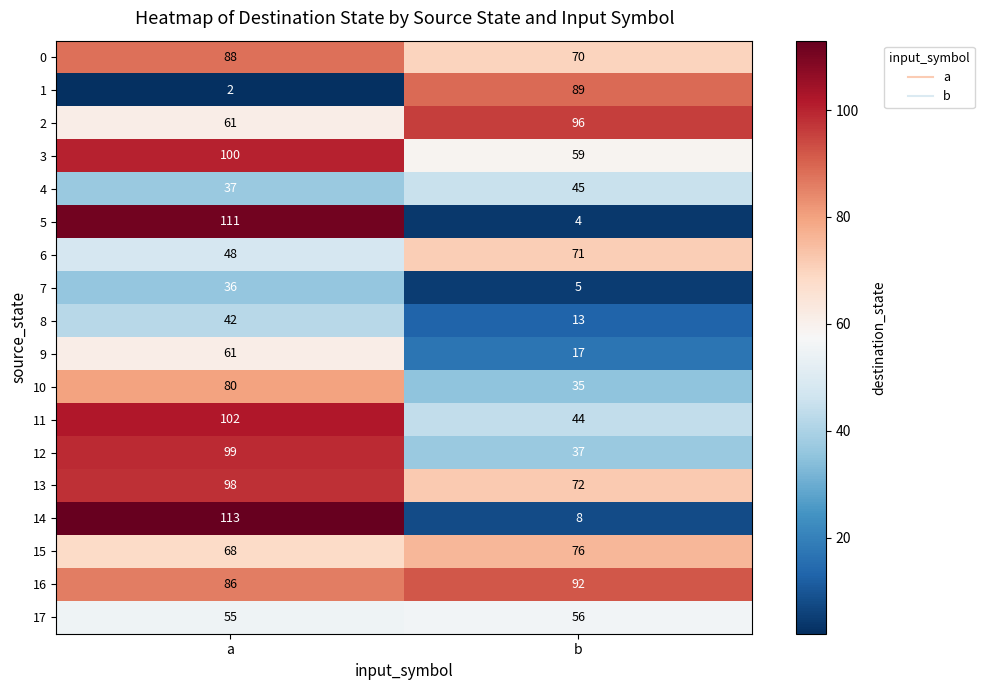

Rank the categories by 9 value from lowest to highest.

b, a